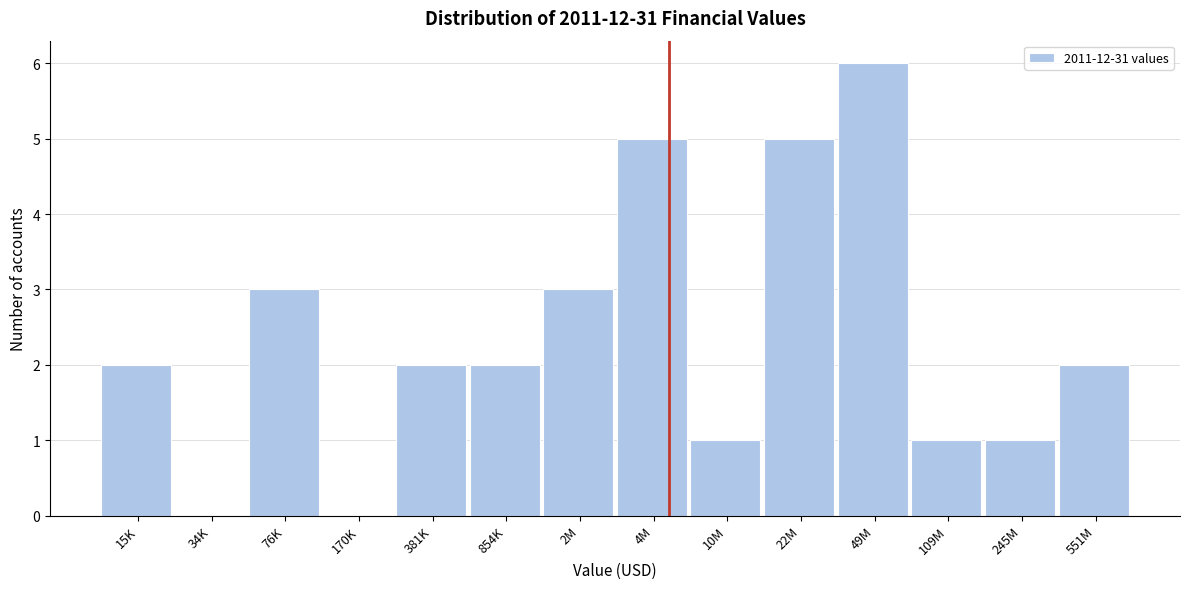

Reading left to right, what are all the values shown in this chart?

15K=2	34K=0	76K=3	170K=0	381K=2	854K=2	2M=3	4M=5	10M=1	22M=5	49M=6	109M=1	245M=1	551M=2